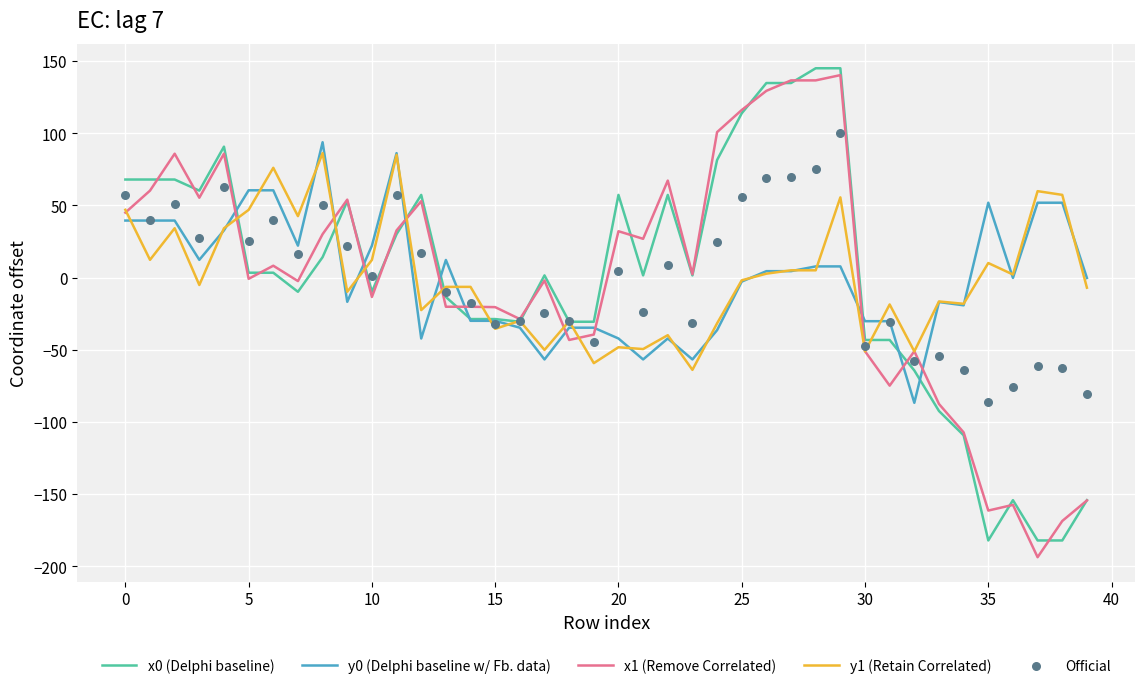

At how many categories does at least one series exceed 74?

11